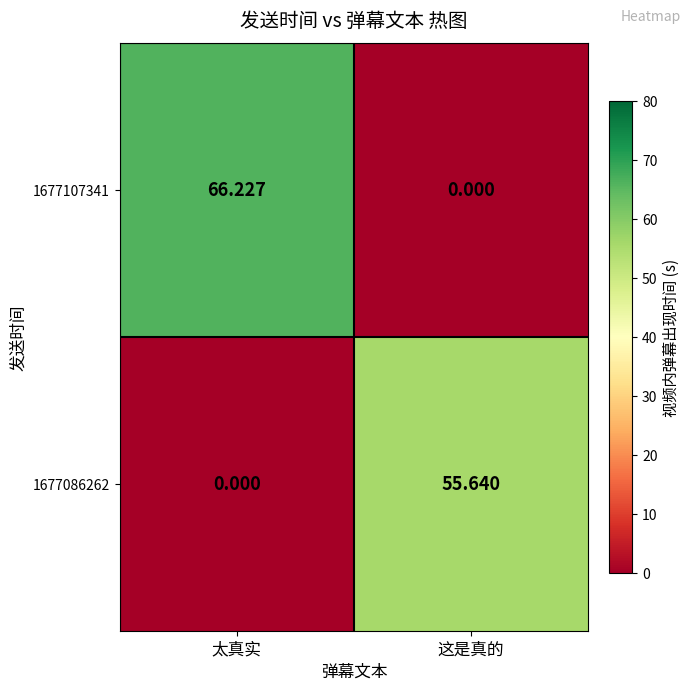

At which category is the sum across all series the highest?

太真实